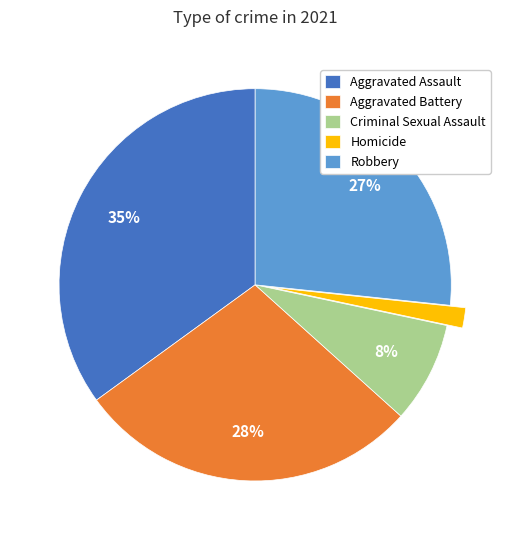

How many segments does this pie chart have?

5